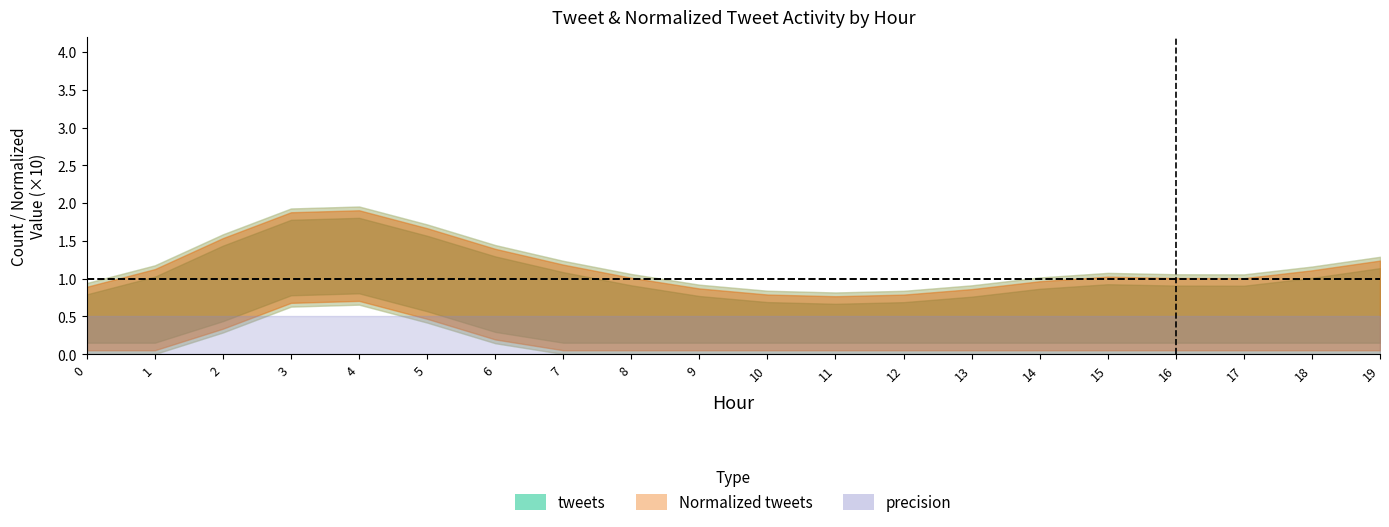

The value at 13 is 0.1. True or false?

False